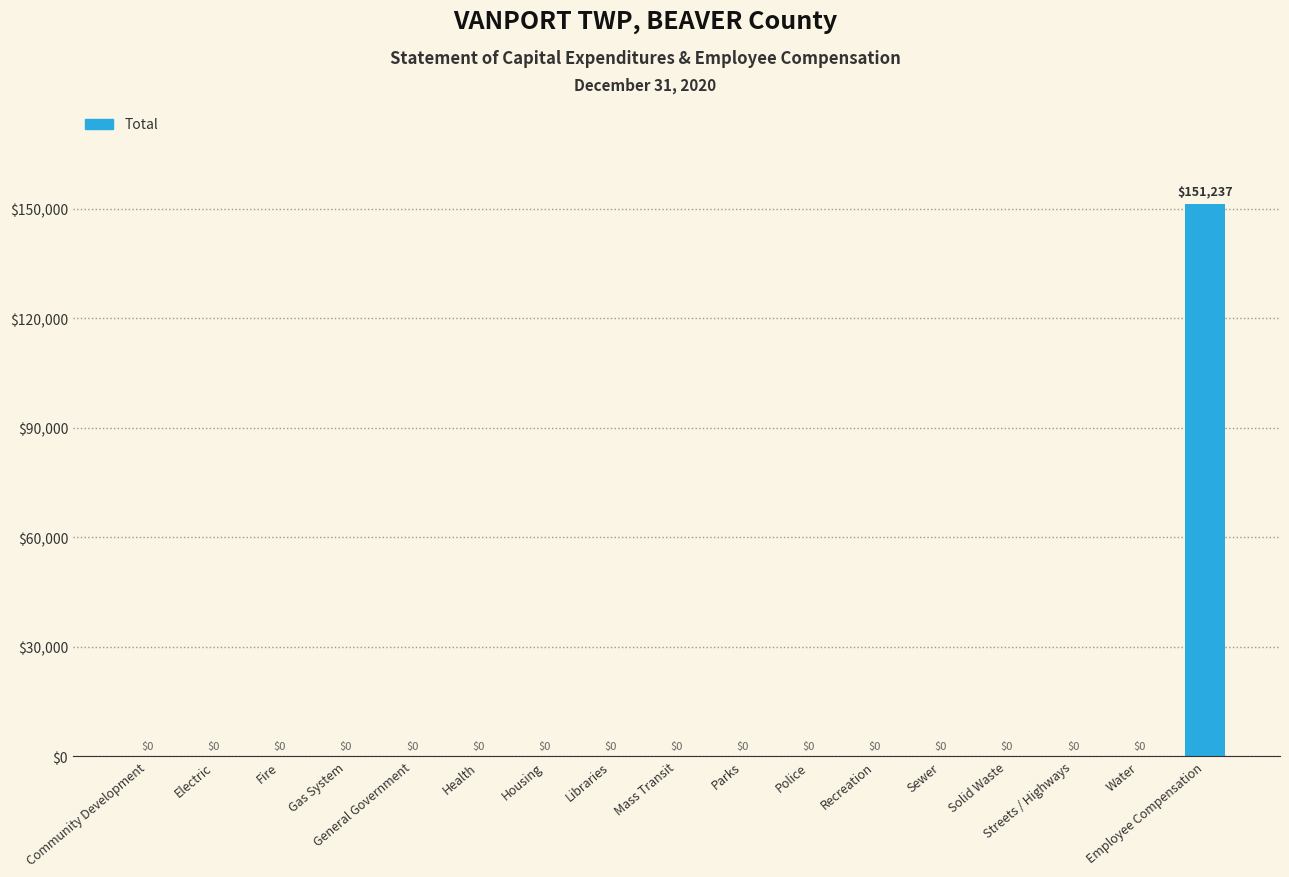

How many data points are above 0?

1